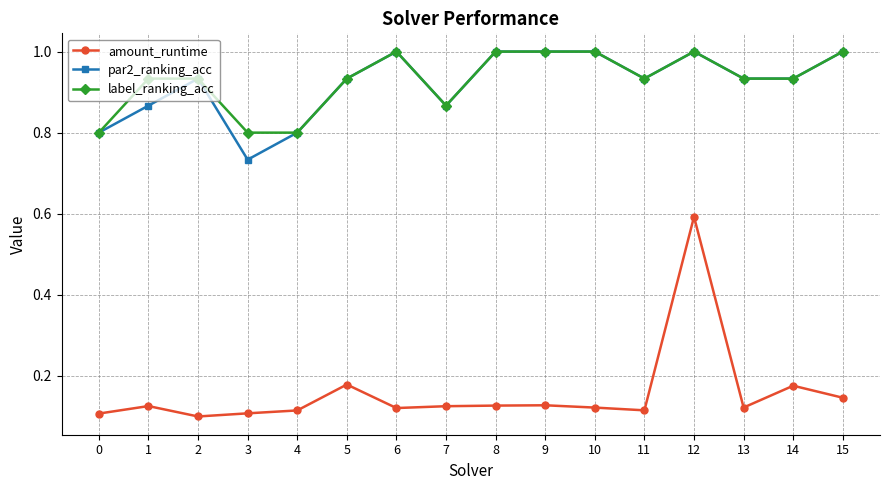

Which series has the largest range (max minus min)?

amount_runtime